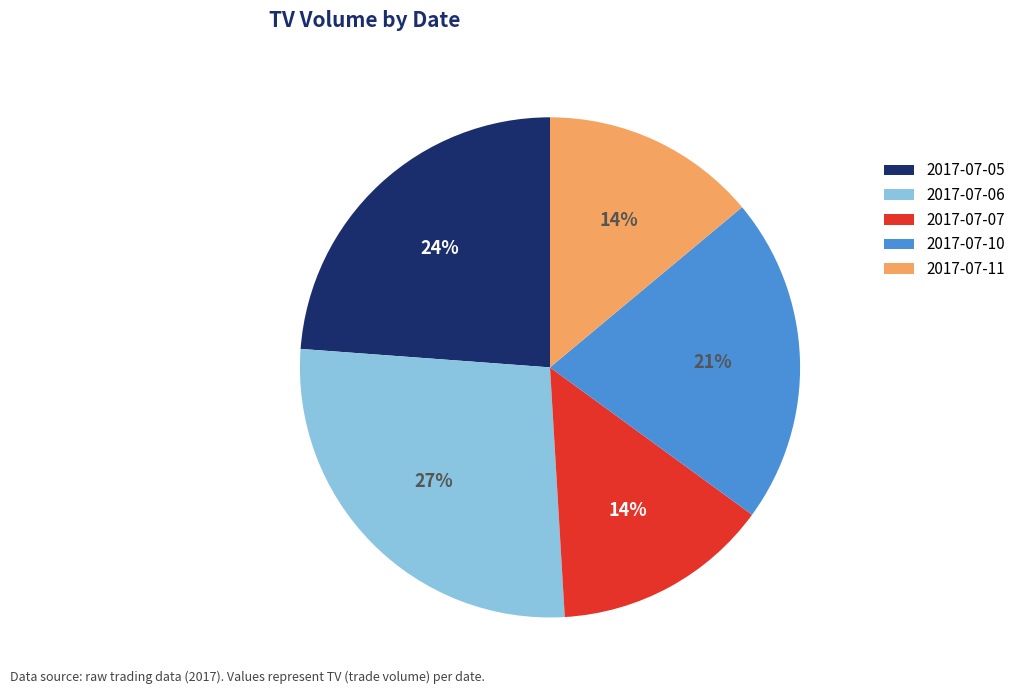

Is 2017-07-10 the majority of the pie?

No